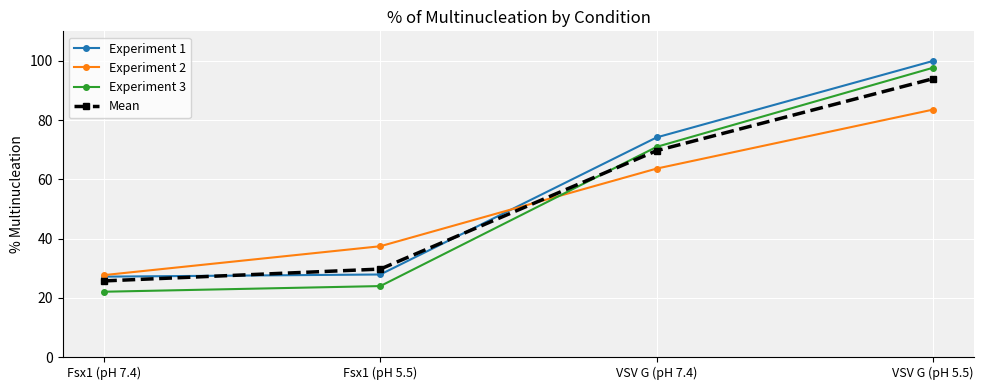

At how many categories does at least one series exceed 65?

2